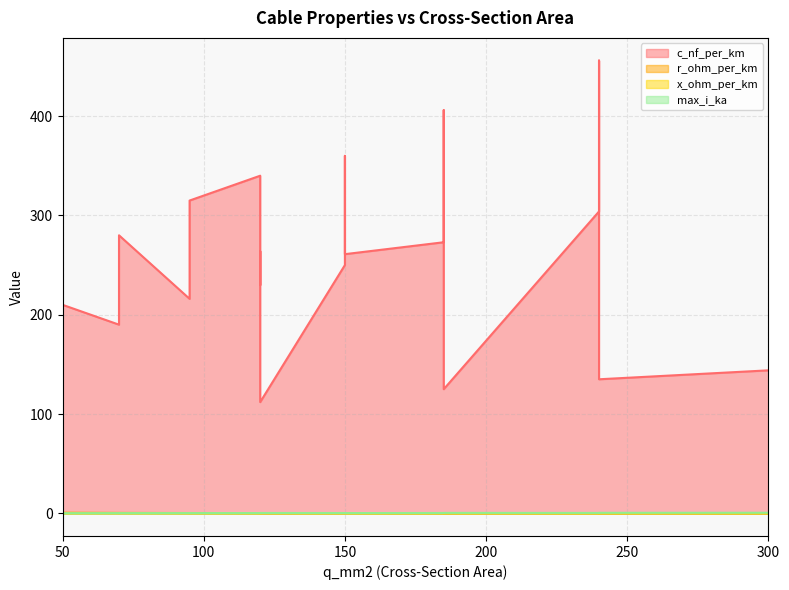

What is the maximum value shown in the chart?

456.0